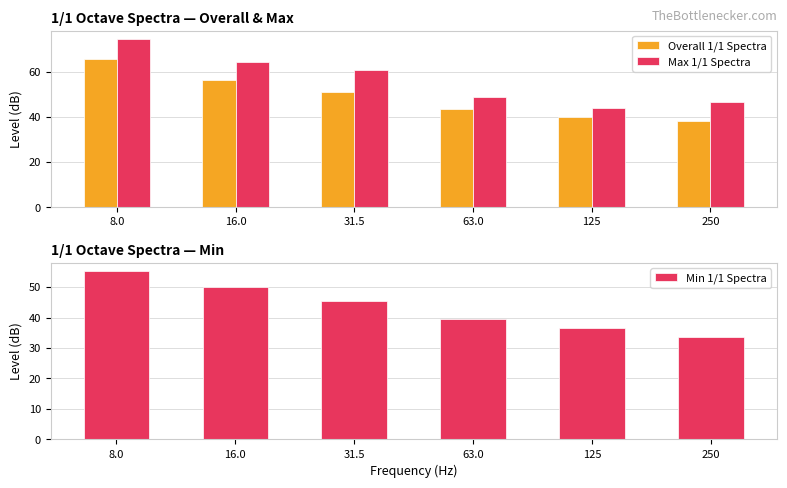

The Max 1/1 Spectra series shows 80.4 at 250. True or false?

False